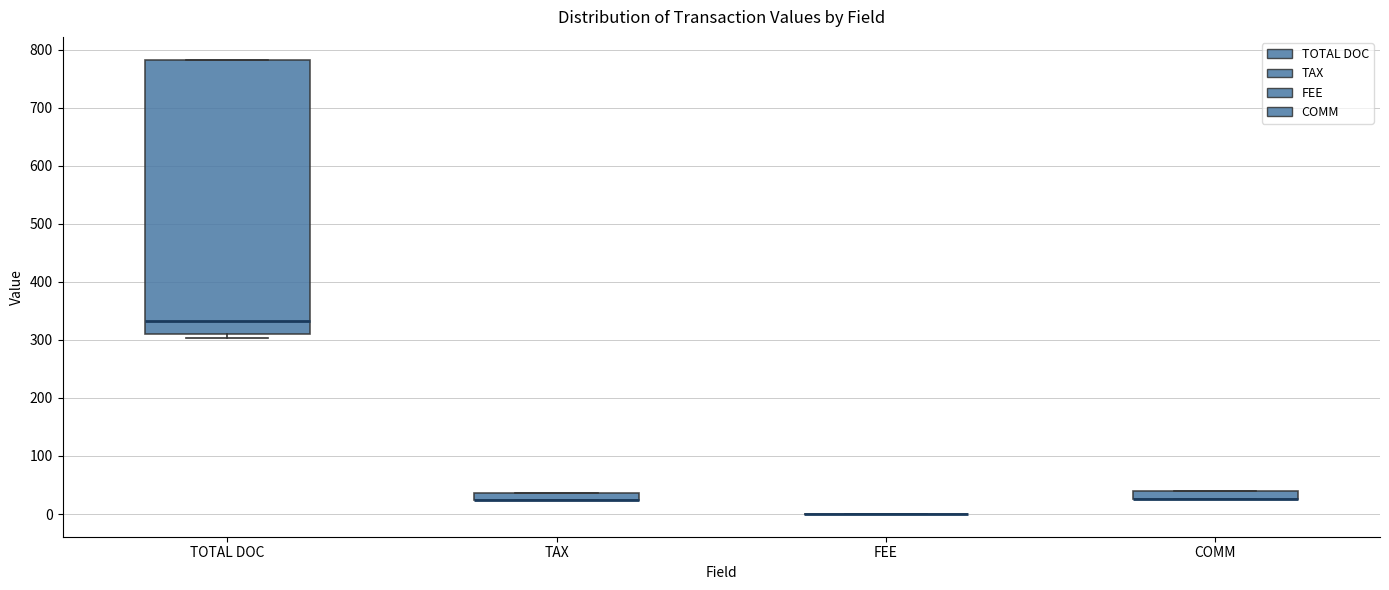

Where is the lower edge of the box for TAX on the y-axis? The values are not printed on the chart, so give them approximately, as read against the axis.

20